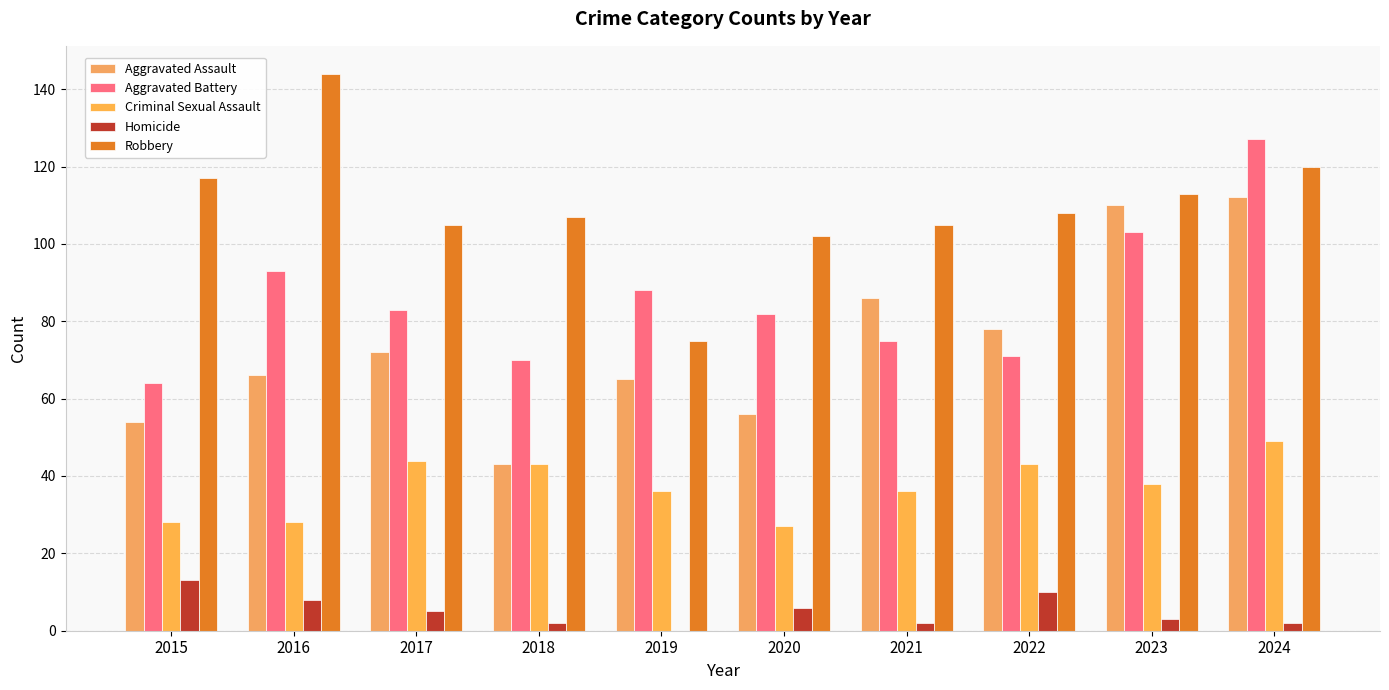

True or false: Aggravated Battery has a value of 87 at 2015.

False